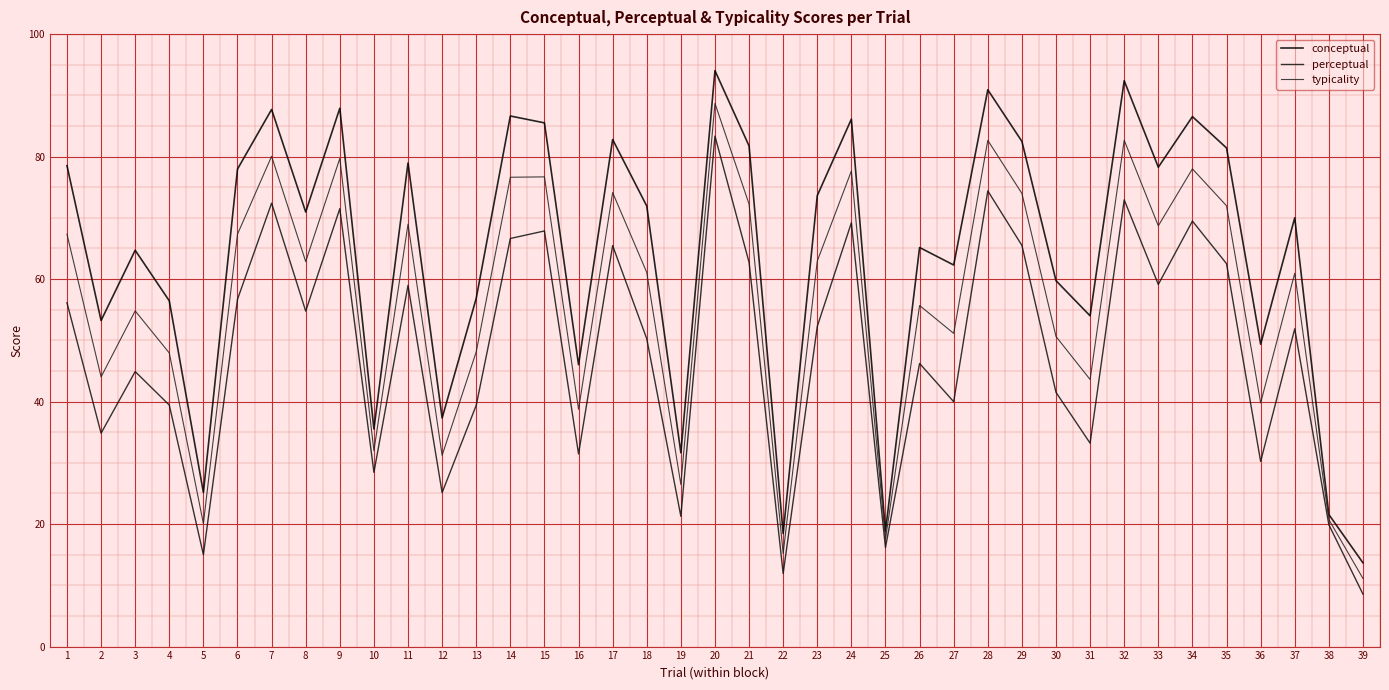

What is the difference between the perceptual values at 5 and 2?

19.8